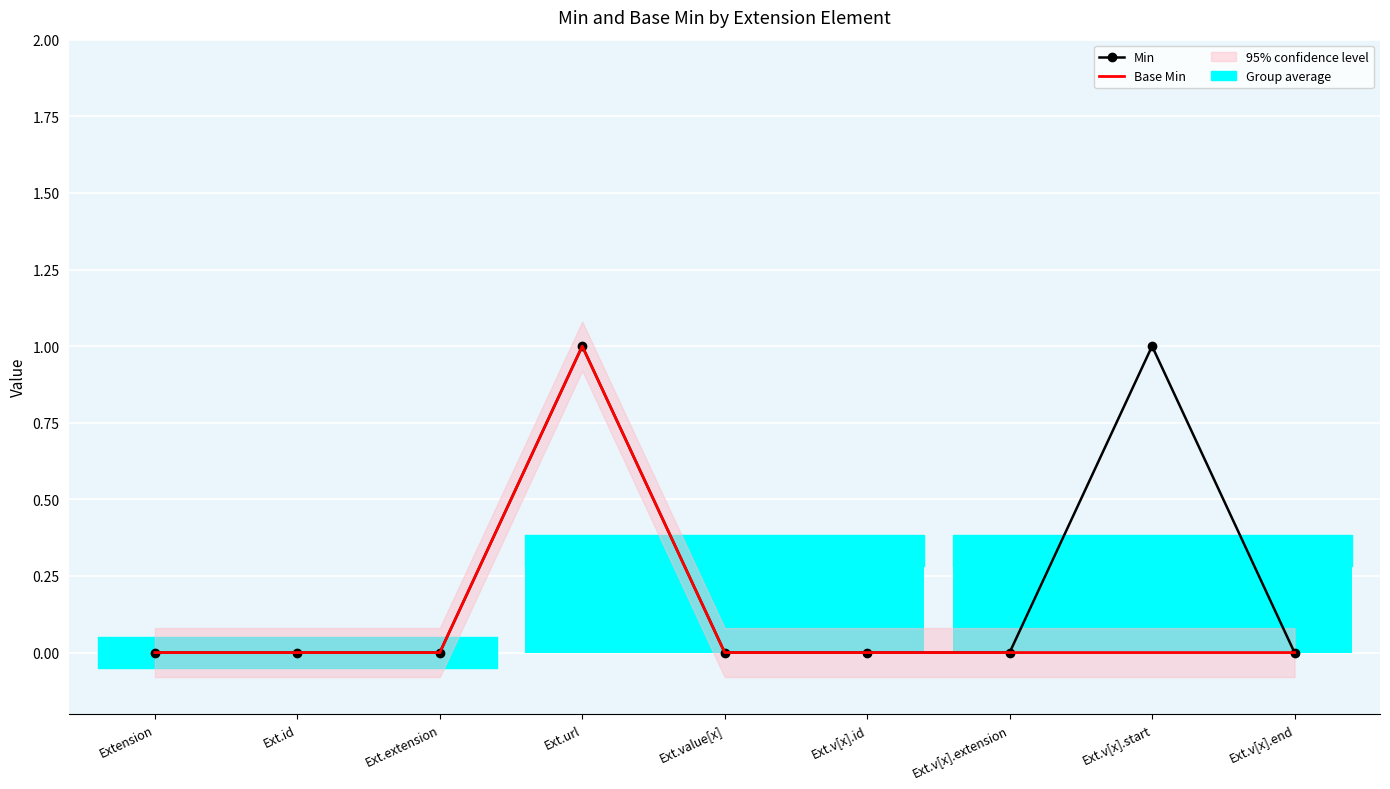

What position from the right is Ext.v[x].start?

2